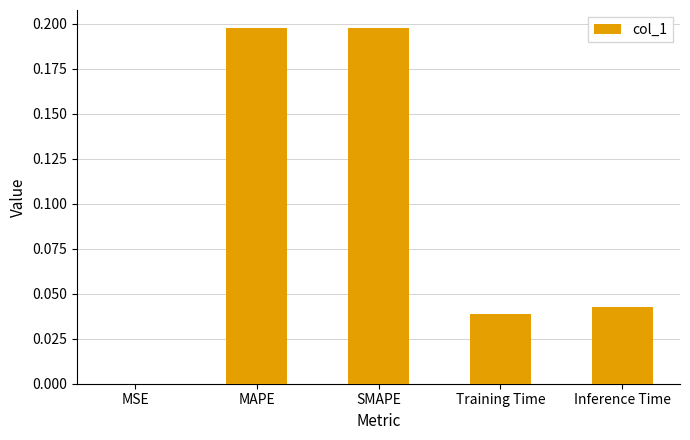

Between Training Time and MSE, which is larger?

Training Time